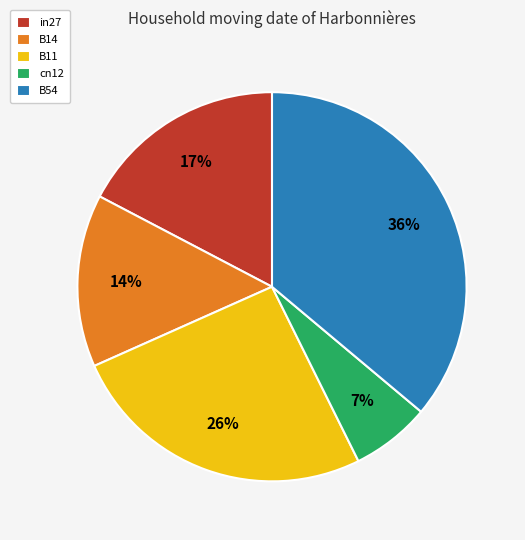

Is the sum of B11 and B14 greater than half?

No